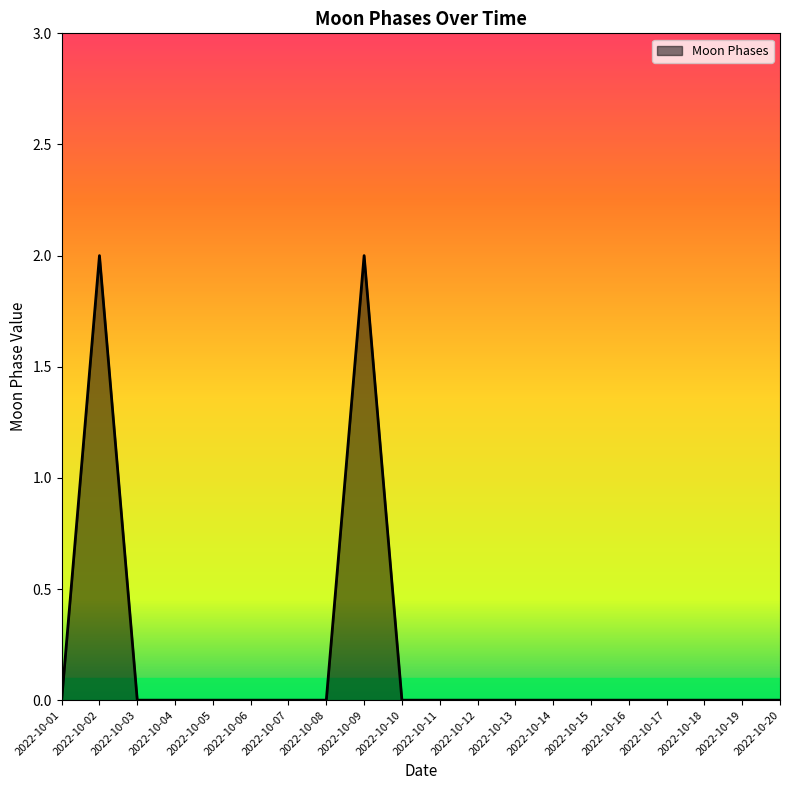

The chart shows a value of 0 at 2022-10-14. True or false?

True